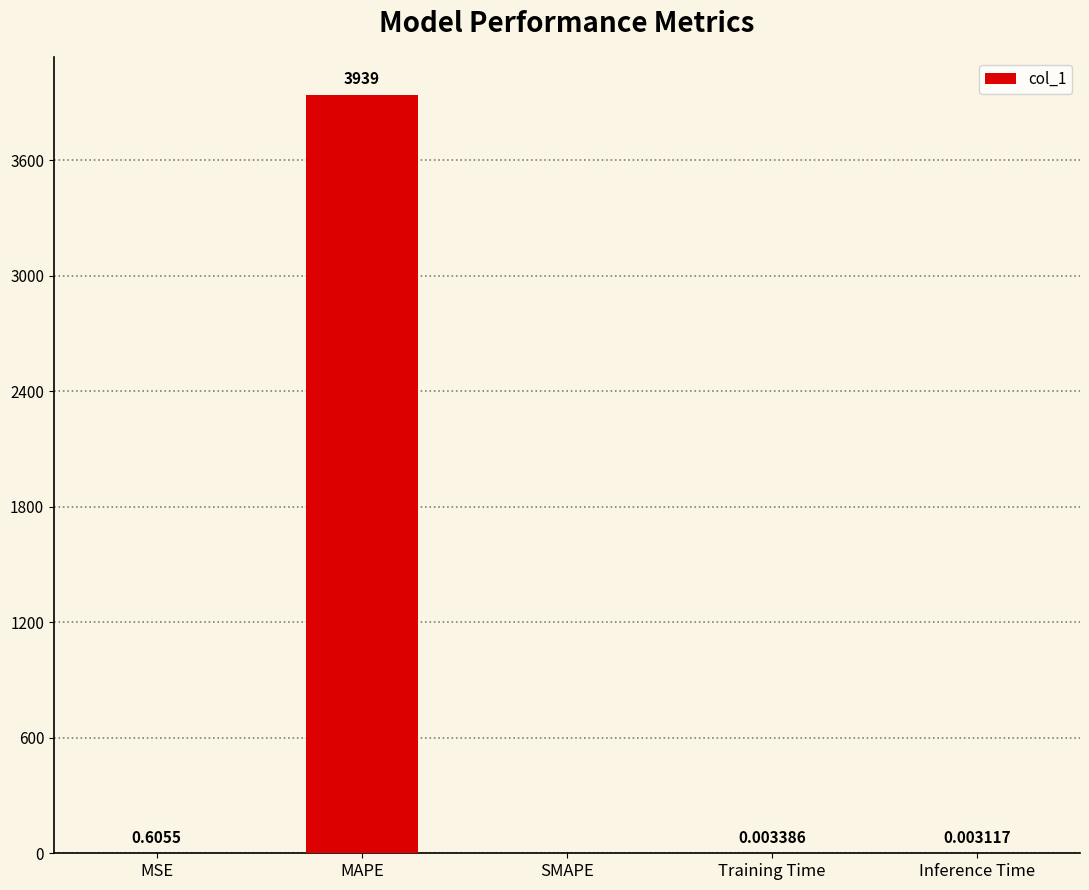

Does the chart contain stacked bars?

No